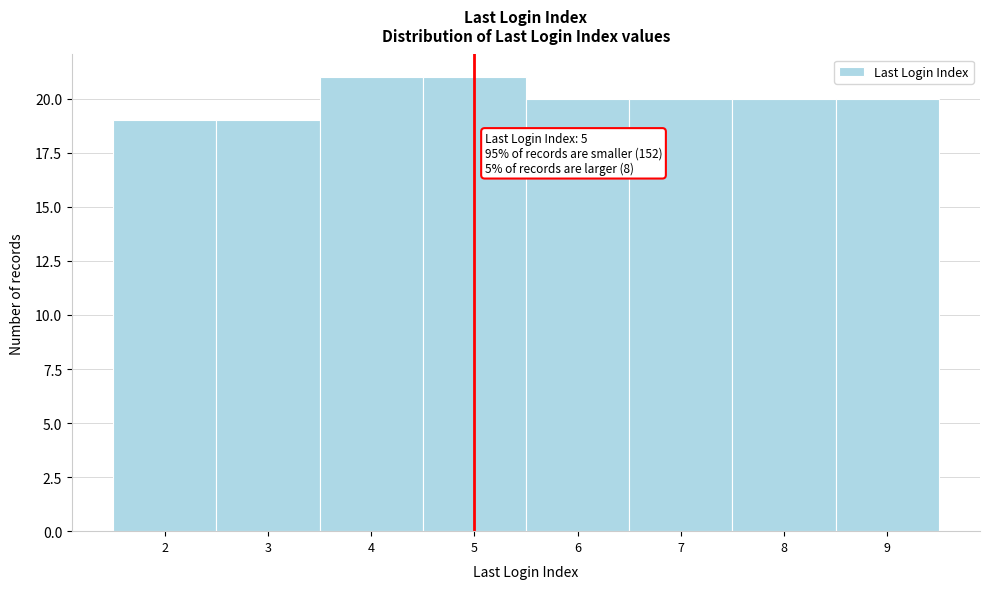

Reading left to right, list all the values displayed in this chart.

19	19	21	21	20	20	20	20